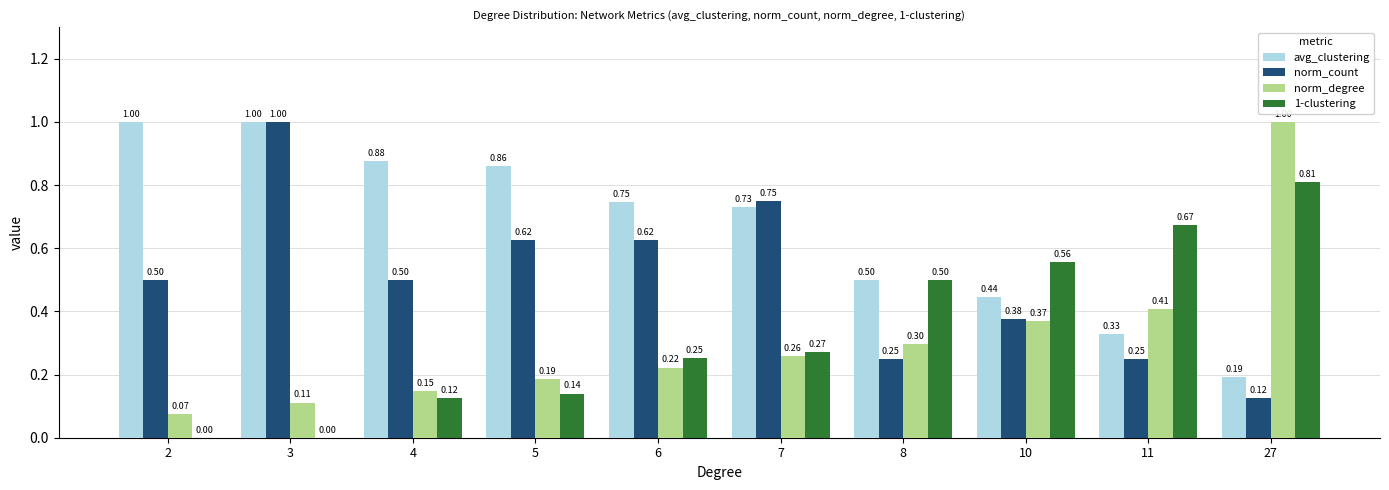

The norm_count series shows 0.2 at 10. True or false?

False